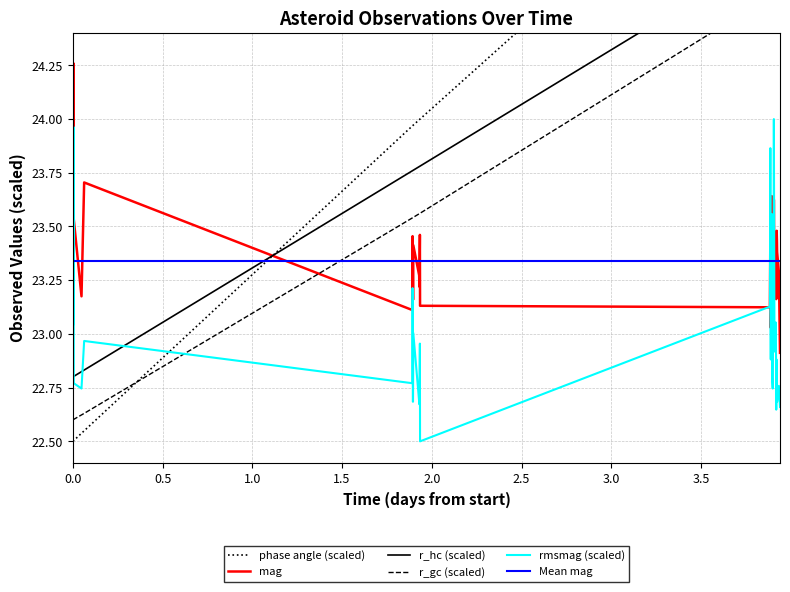

True or false: r_hc (scaled) has more than 2 interior local peaks.

False